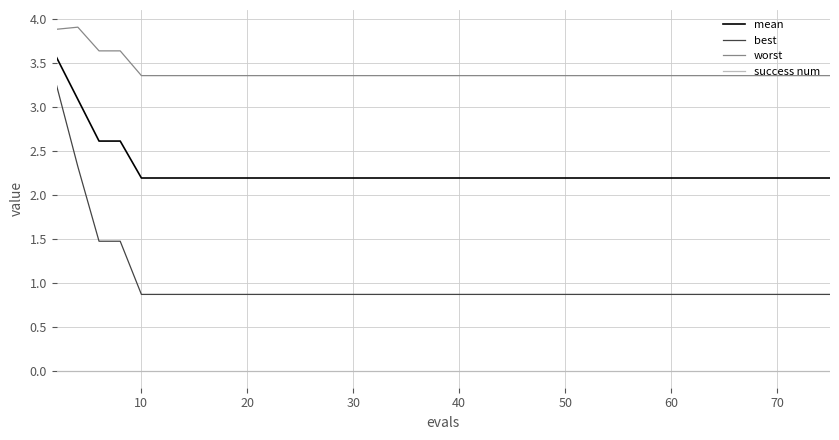

True or false: success num and best cross at least once.

False